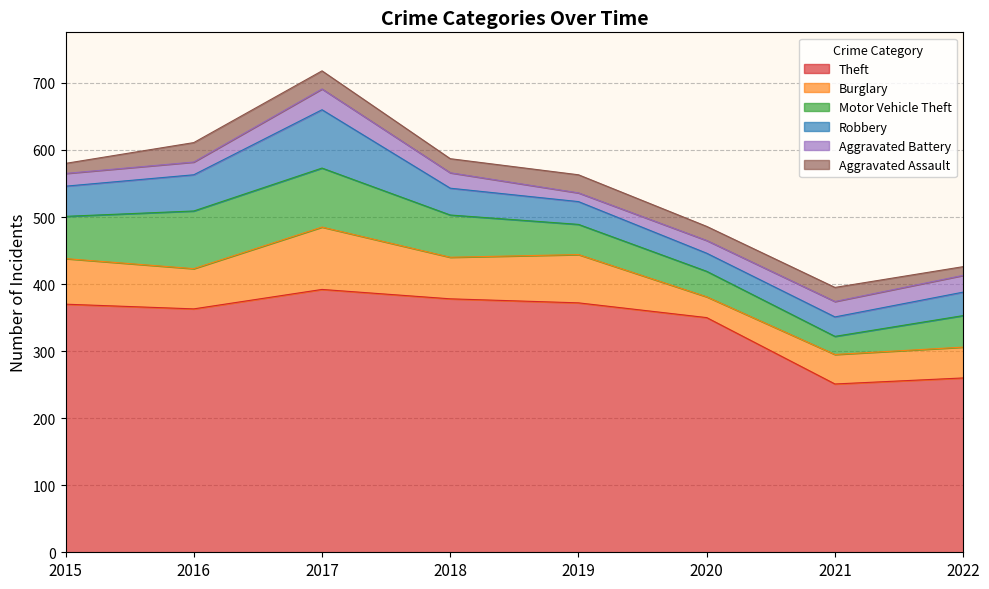

What is the value of the Robbery point at the 5th from the left?

34